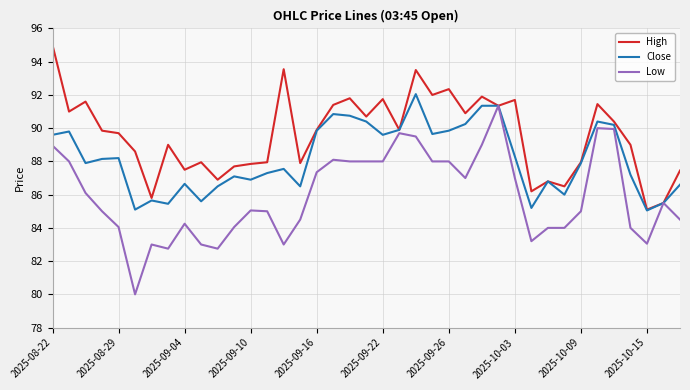

Which series has the largest total across all categories?

High